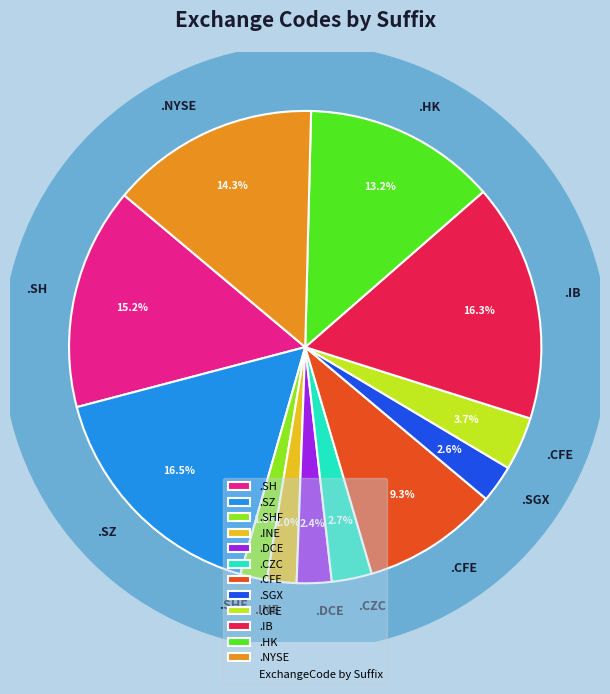

Is there a majority slice in this chart?

No